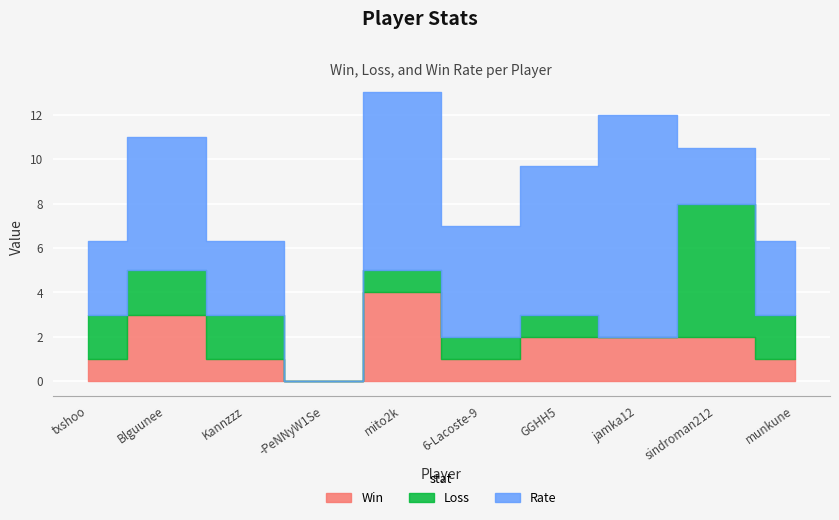

What is the highest value of the Loss series?

6